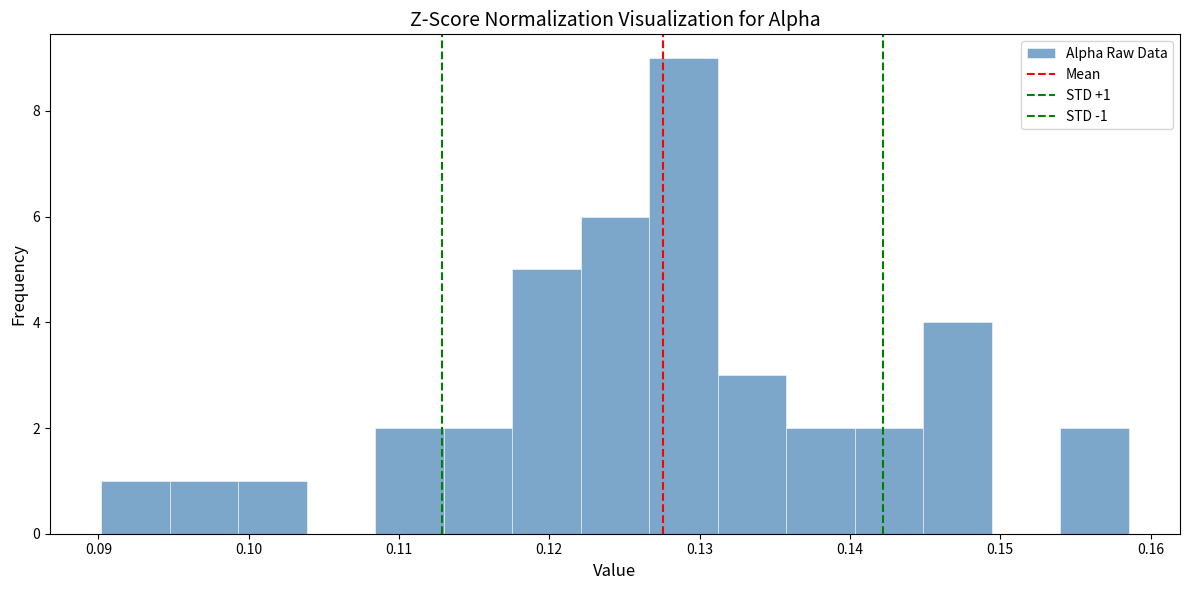

Which range on the x-axis has the tallest bar?

0.127 to 0.131